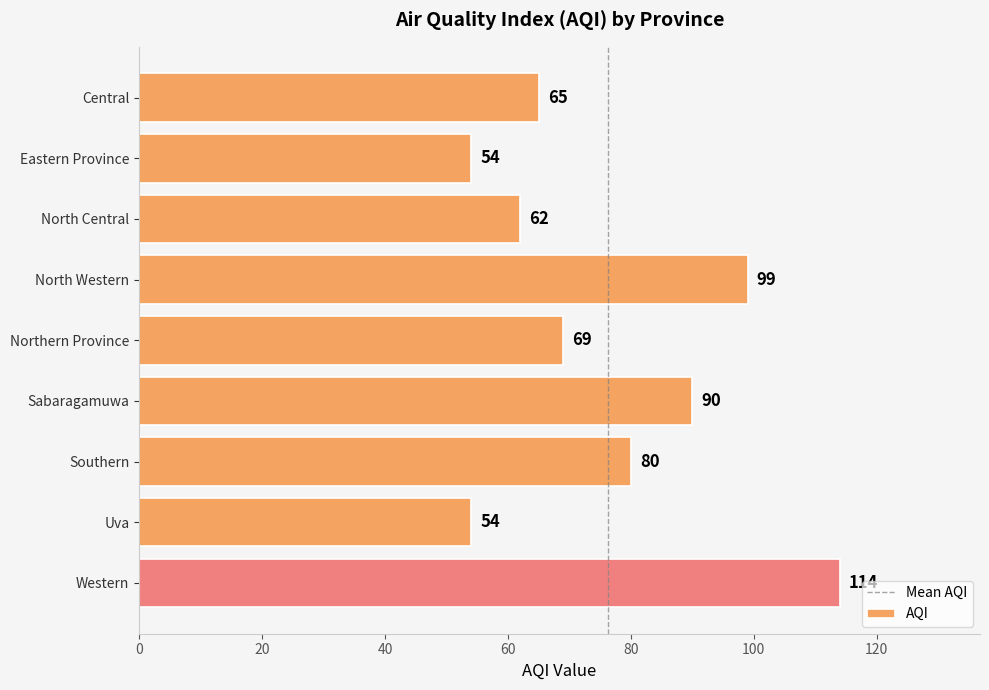

How many data points does each series have?

9